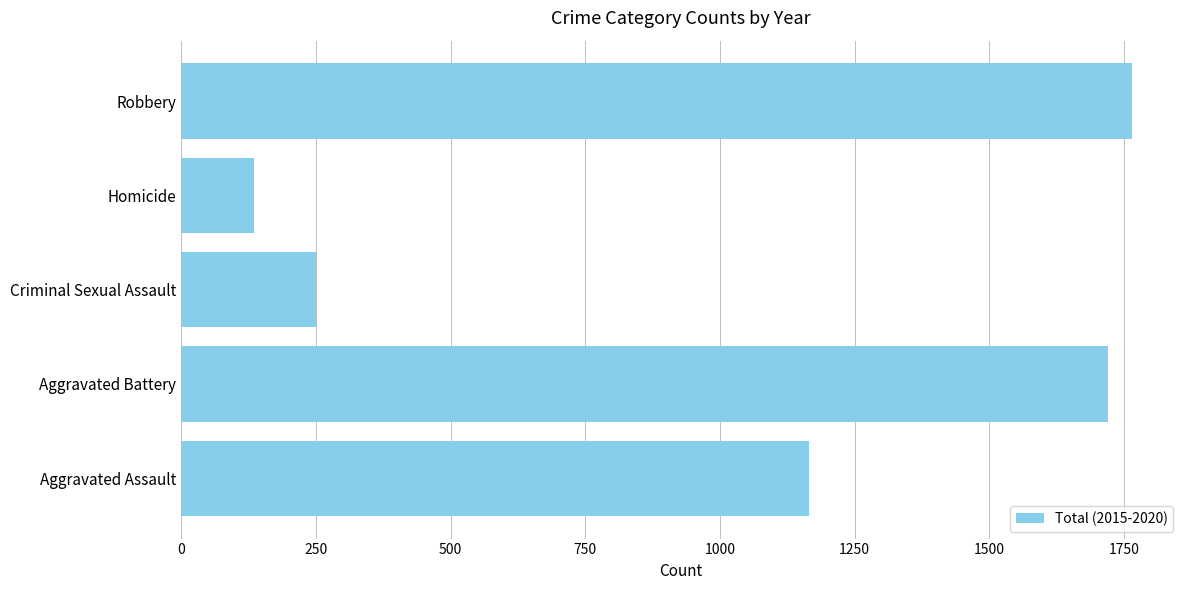

List the labels in order of value, smallest first.

Homicide, Criminal Sexual Assault, Aggravated Assault, Aggravated Battery, Robbery